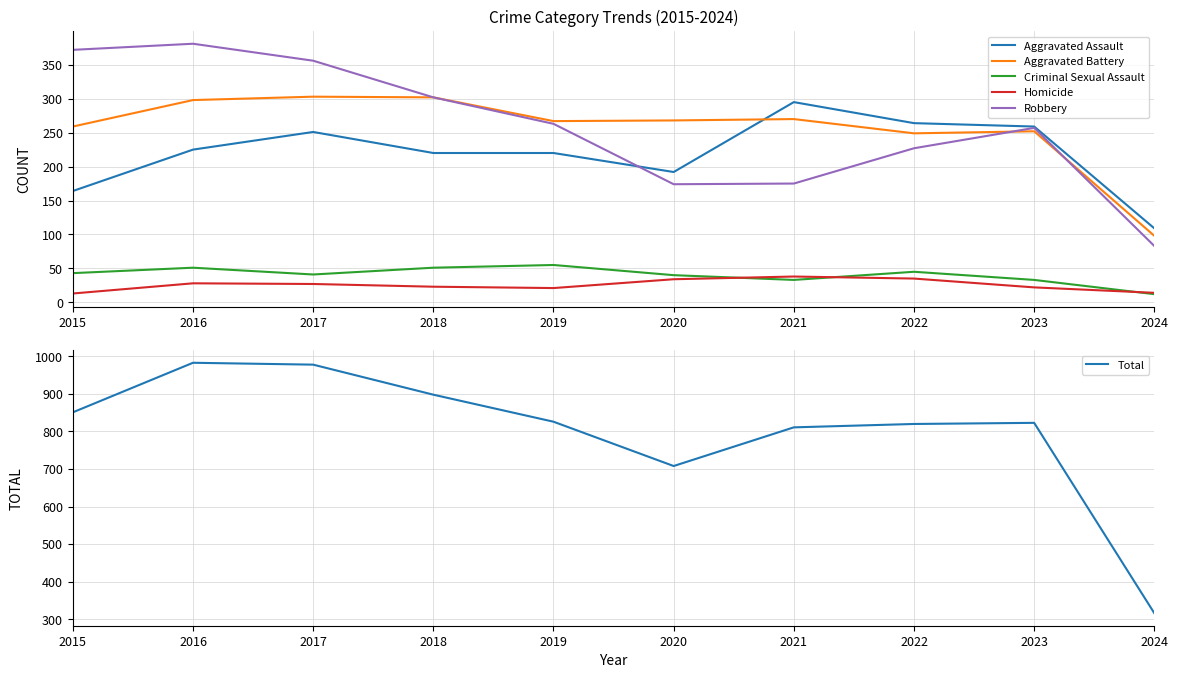

True or false: Aggravated Assault has more than 1 points higher than both neighbors.

True